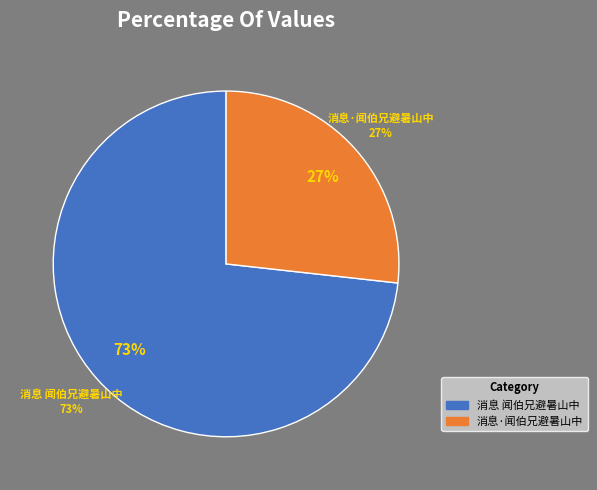

To the nearest percent, what is the difference between the largest and smallest slice percentages?

46%